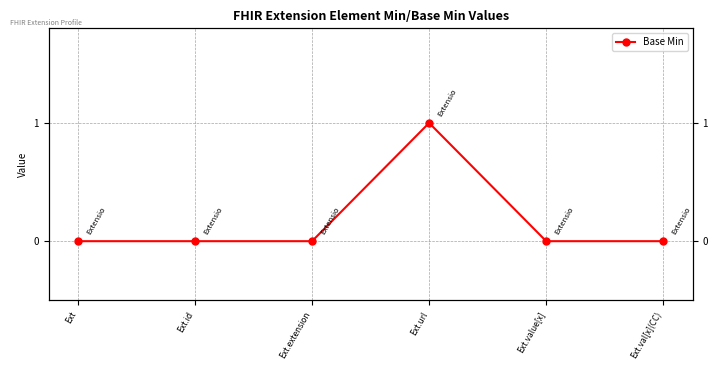

What is the label of the 3rd point from the left?

Ext.extension